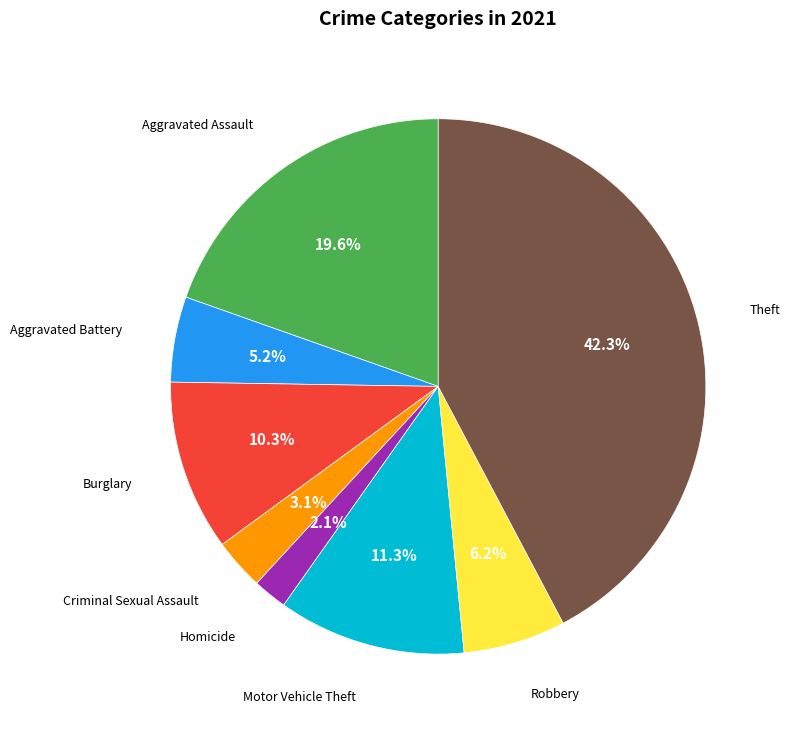

Is there any slice that represents more than half of the pie?

No